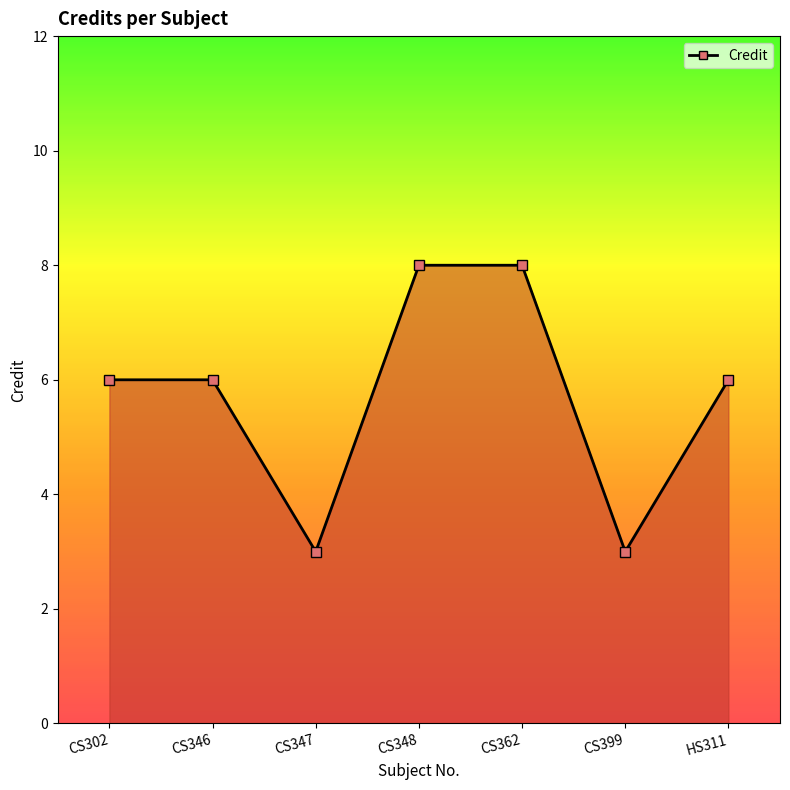

What is the label of the 6th point from the right?

CS346